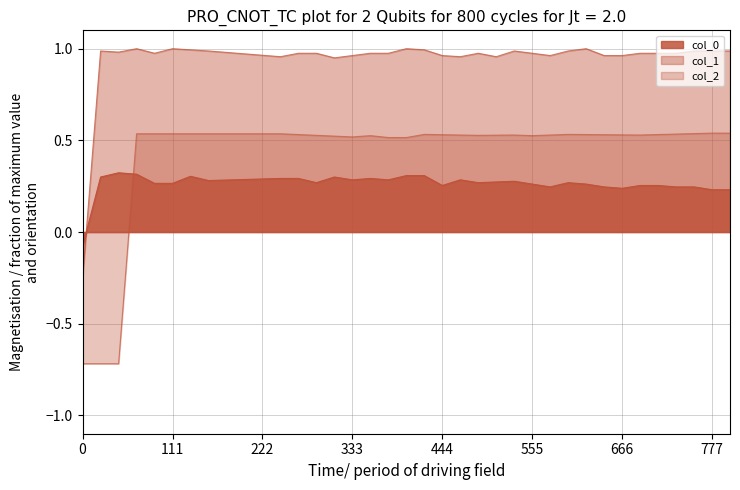

What is the highest value of the col_0 series?

0.3